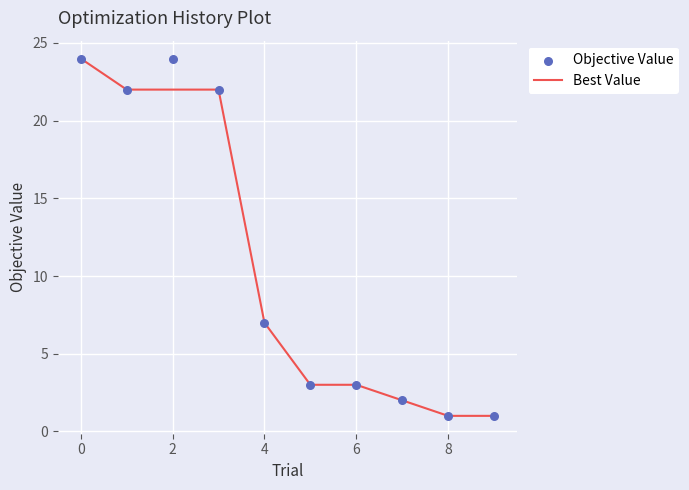

Which series reaches the maximum Y coordinate?

Best Value